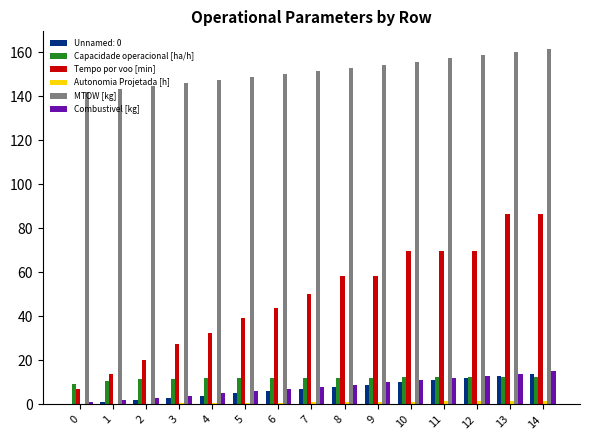

What is the maximum value for Tempo por voo [min]?

86.6